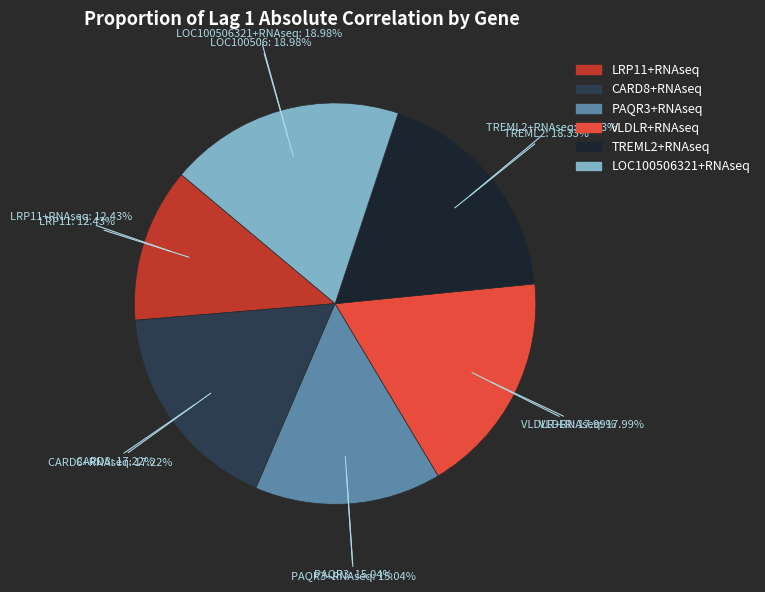

To the nearest percent, what portion does PAQR3+RNAseq represent?

15%